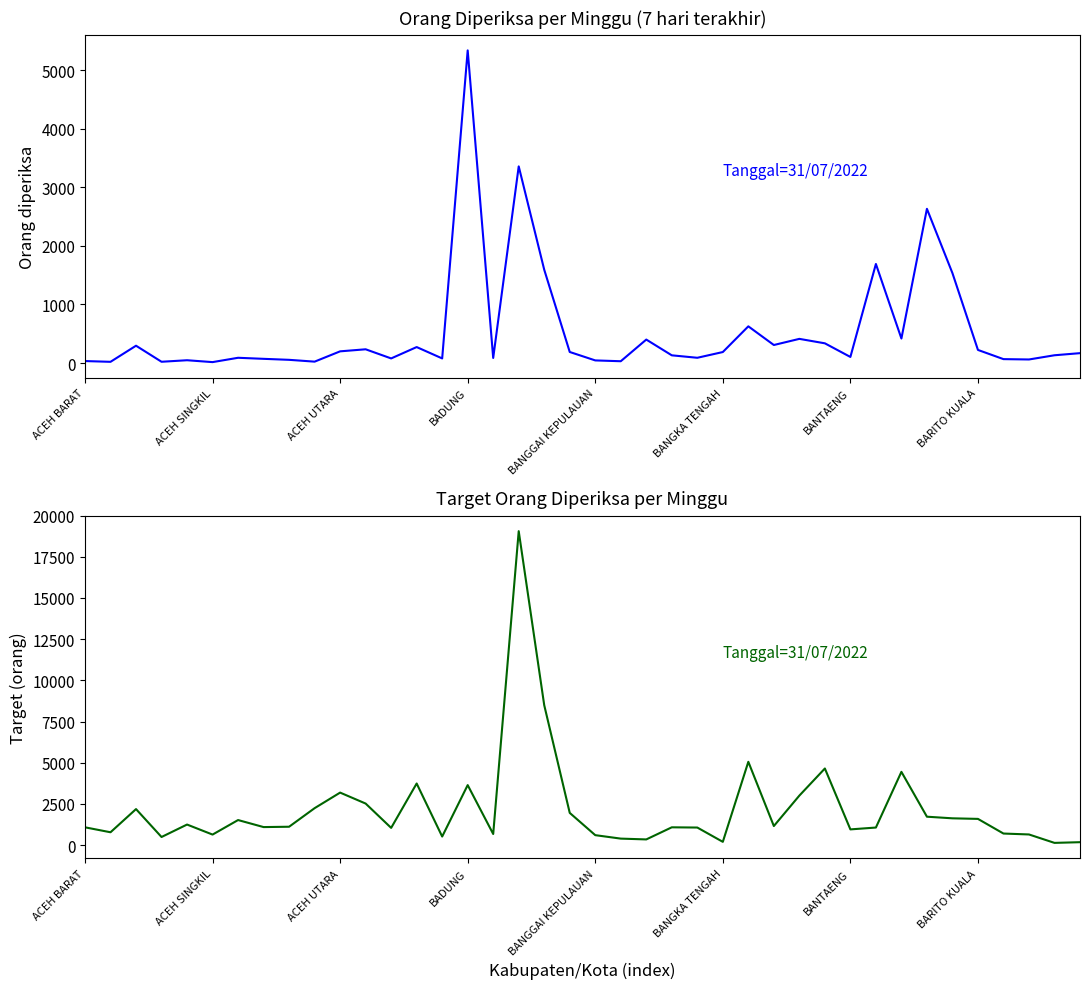

What is the total value across all series at 13?

4011